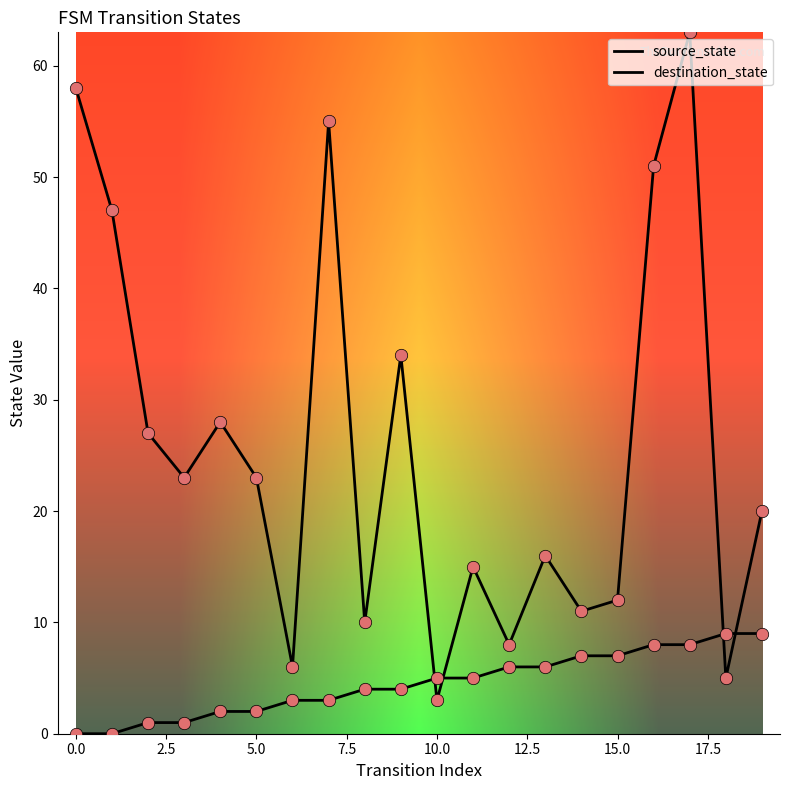

At which category is the sum across all series the highest?

17